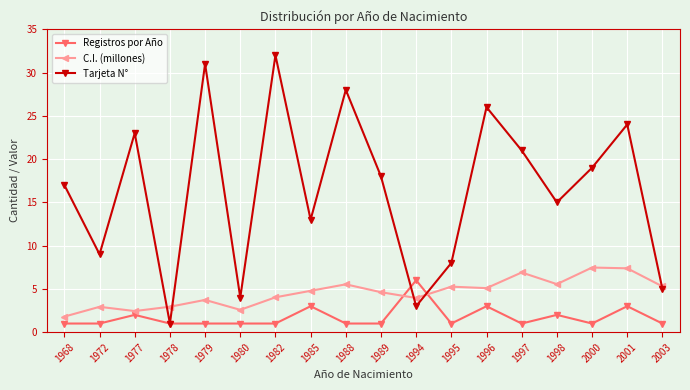

List the labels in order of Tarjeta N° value, largest first.

1982, 1979, 1988, 1996, 2001, 1977, 1997, 2000, 1989, 1968, 1998, 1985, 1972, 1995, 2003, 1980, 1994, 1978